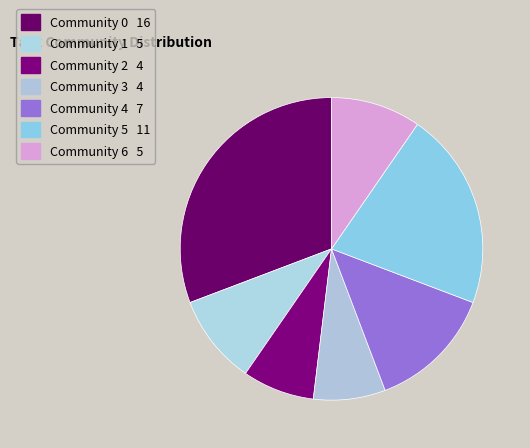

How many slices are in this pie chart?

7